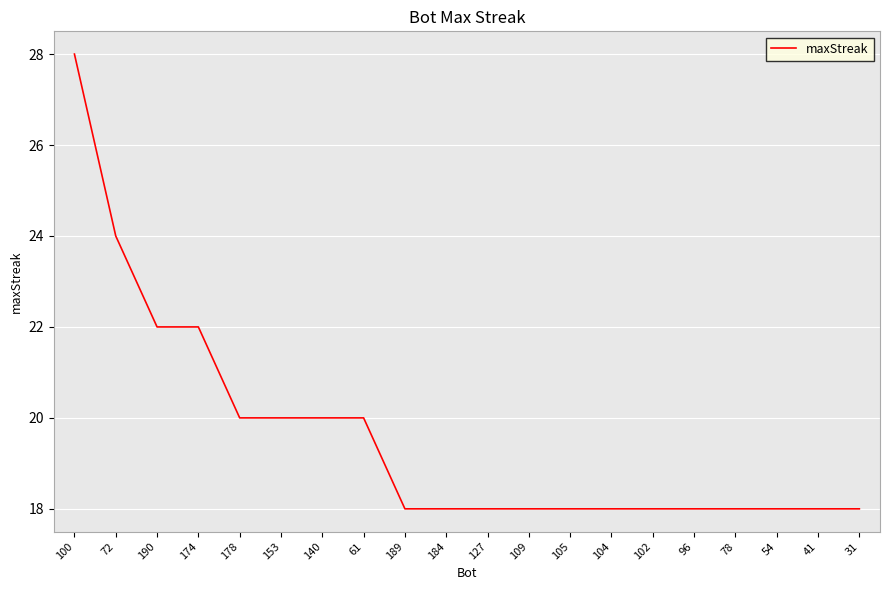

What value does the data have at 31?

18